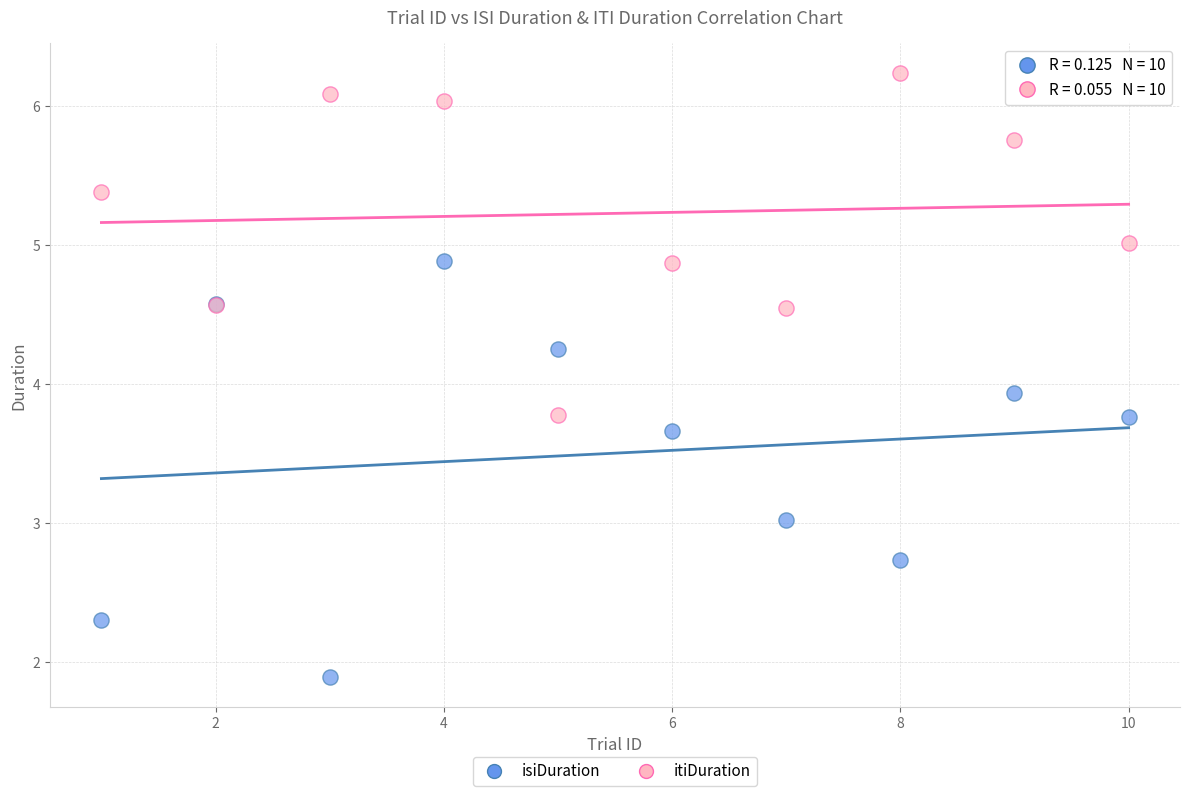

What is the X range (max minus min) for the scatter plot?

9.0